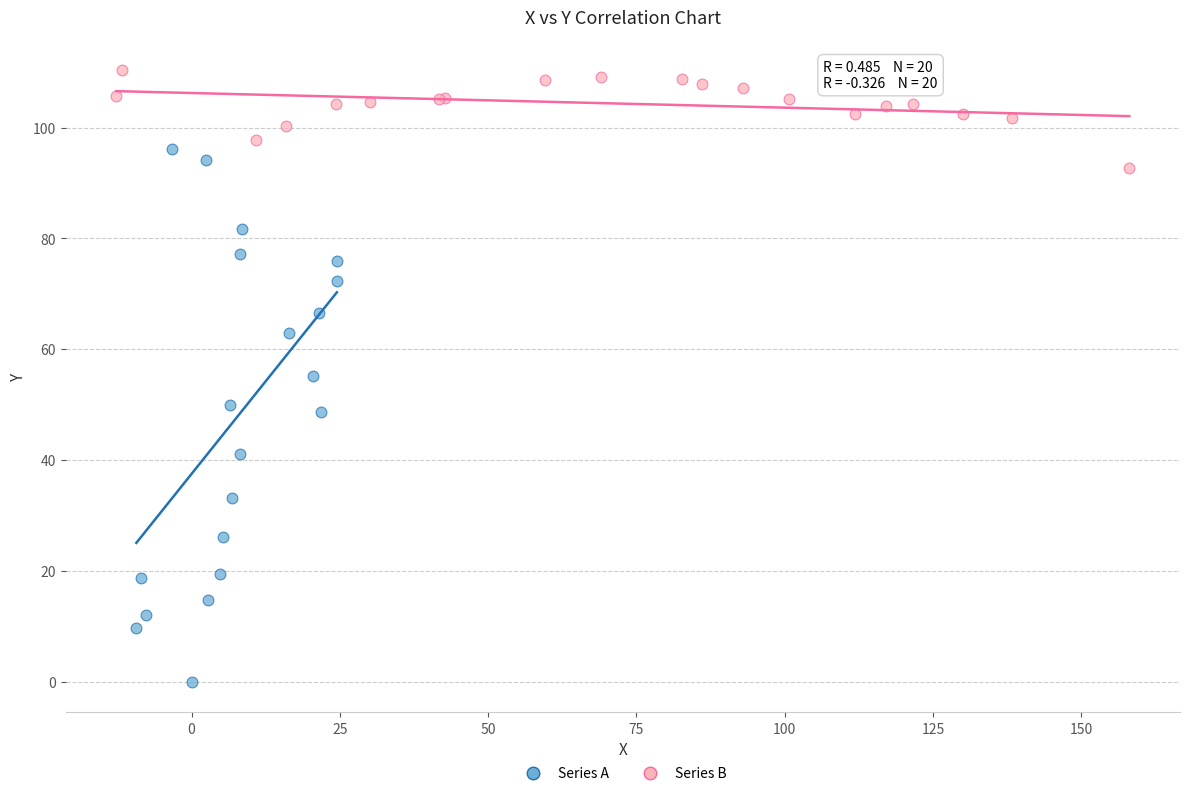

Which series reaches the minimum Y coordinate?

Series A